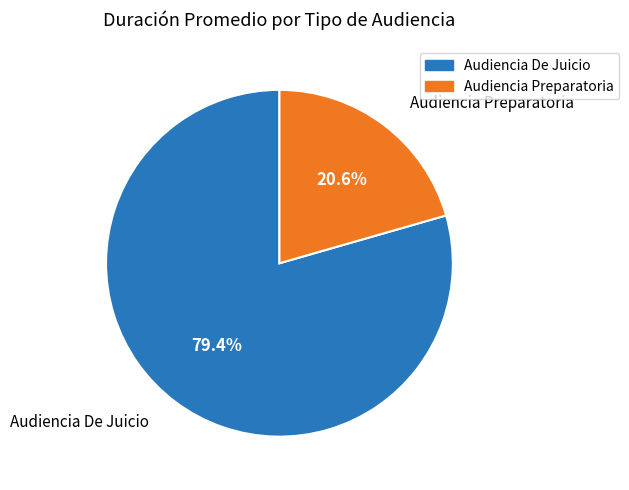

To the nearest percent, what percentage of the pie is Audiencia Preparatoria?

21%